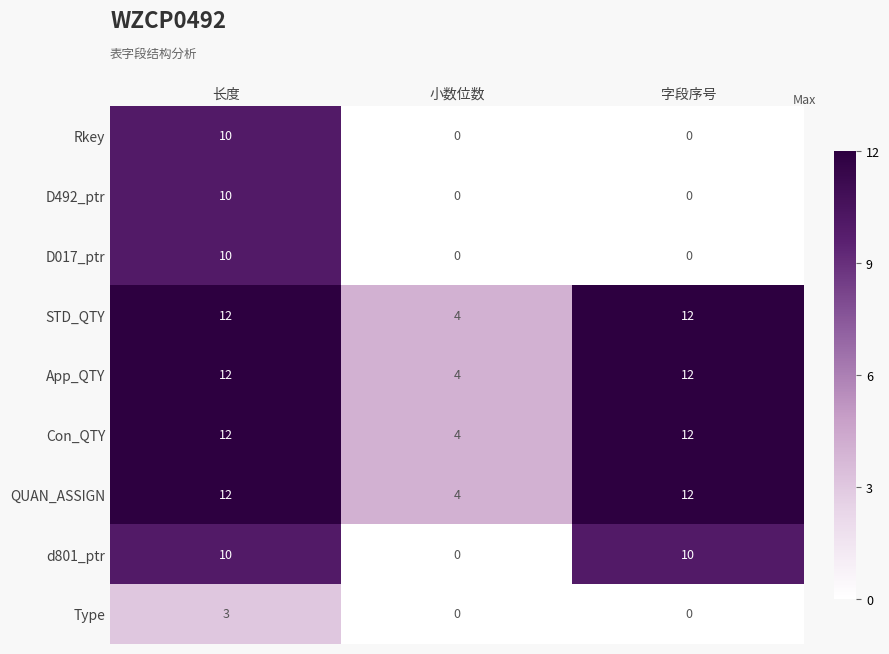

The Rkey series shows 10 at 长度. True or false?

True